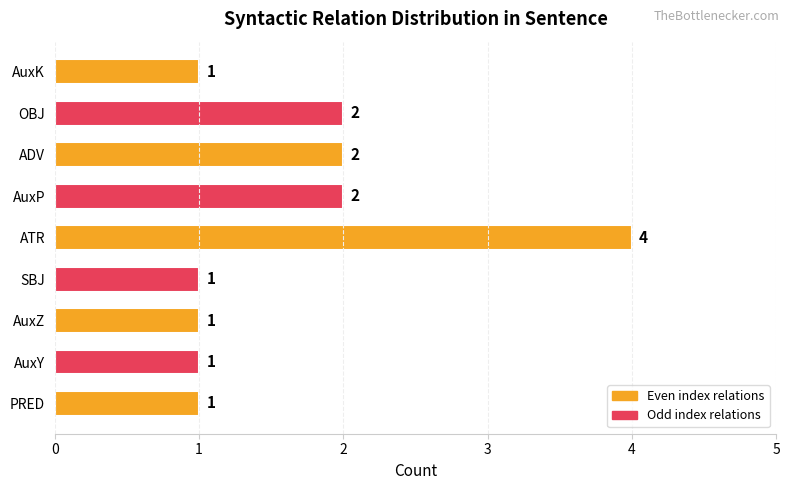

The chart shows a value of 2 at AuxP. True or false?

True